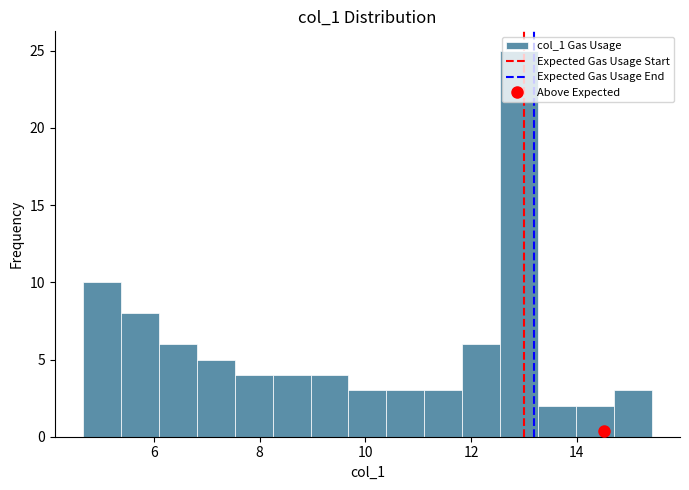

Read against the x-axis, roughly where is the centre of the tallest bar?

13.0